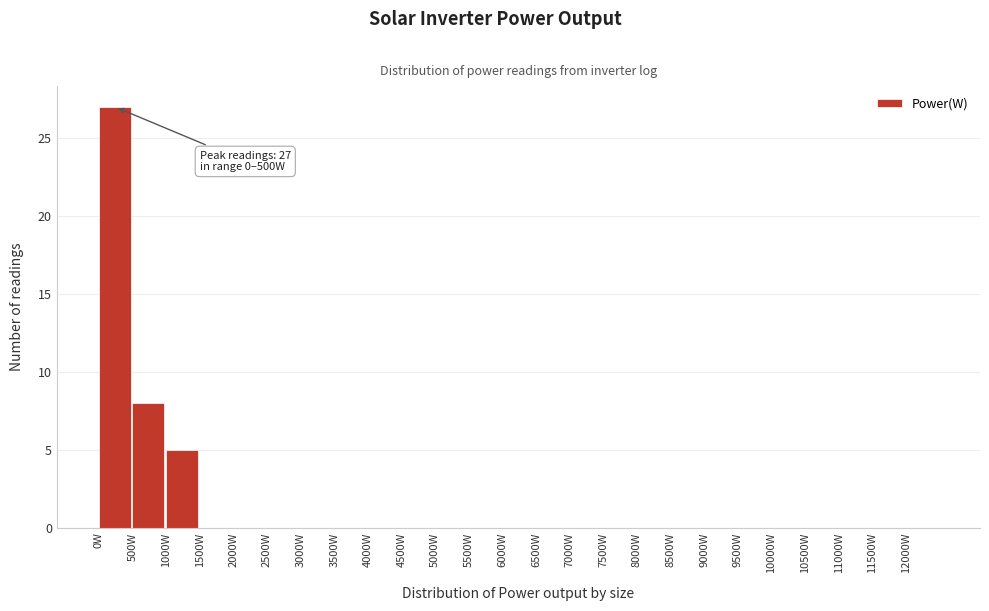

Over which range of the x-axis is the bar tallest?

0 to 500